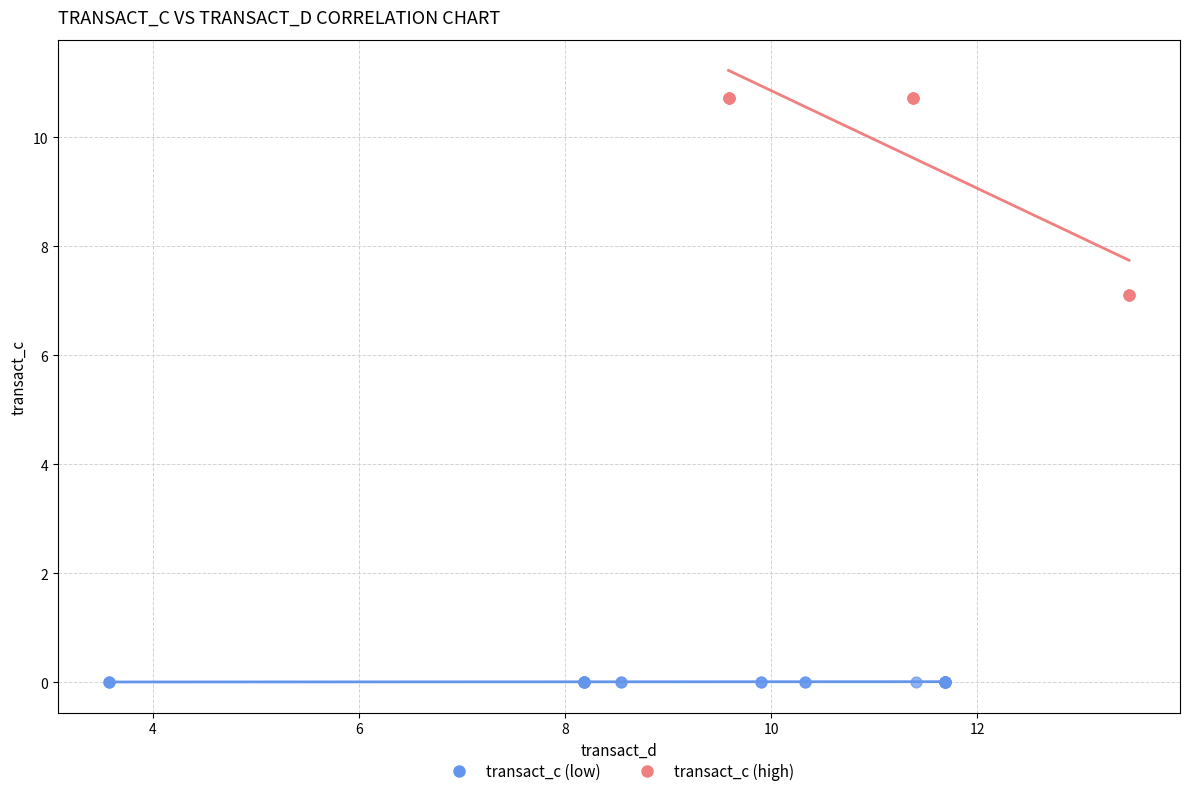

Which series contains the highest Y value?

transact_c (high)